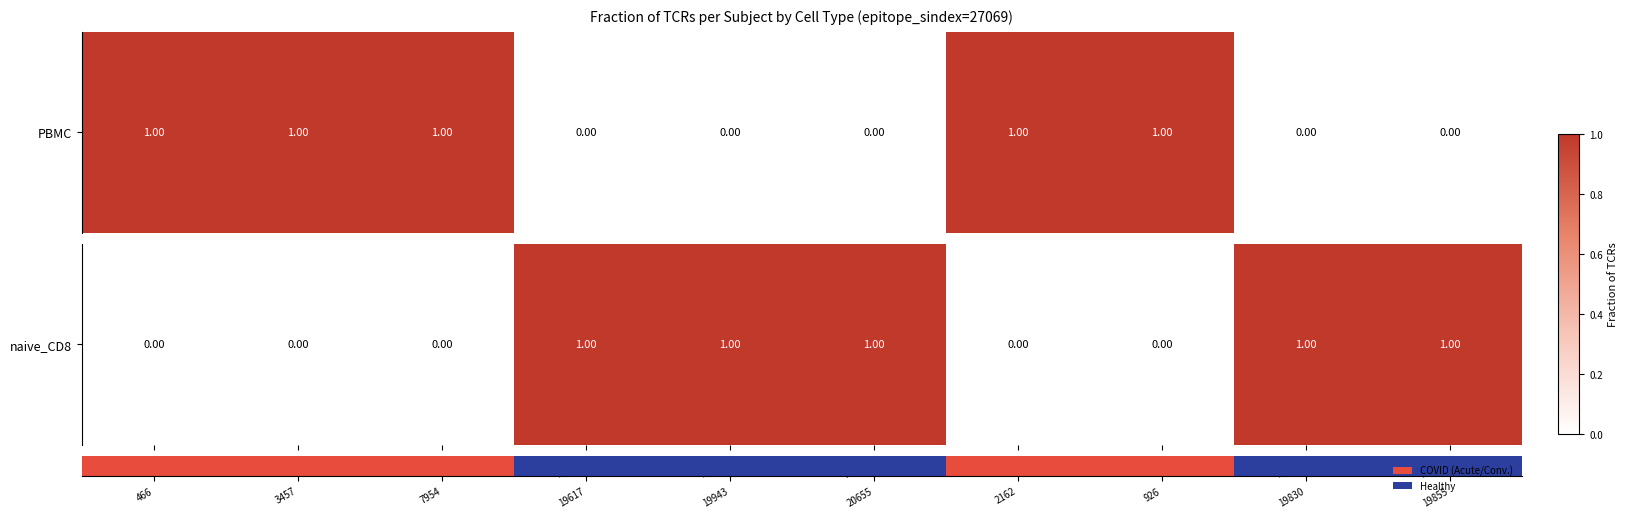

What is the difference between the maximum and minimum values?

1